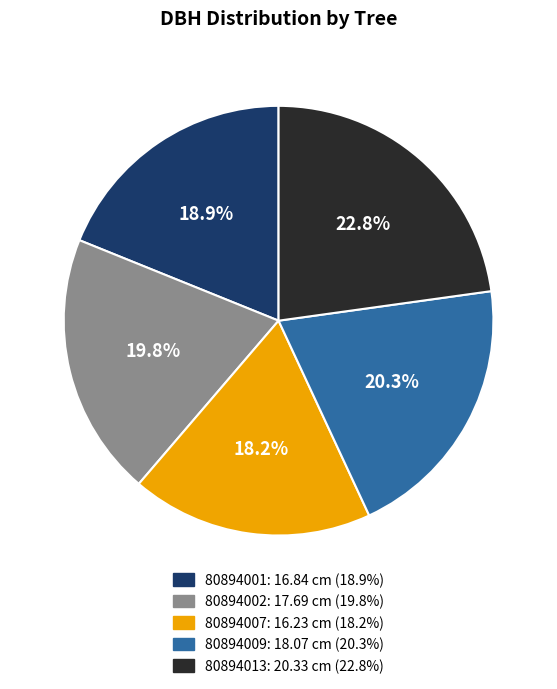

What is the smallest slice in the pie chart?

80894007